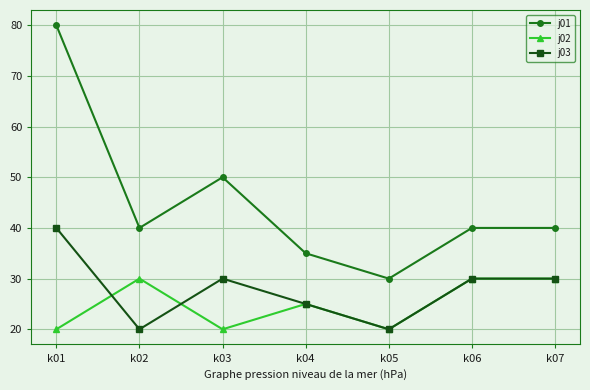

Where is the first local minimum for j02?

k03